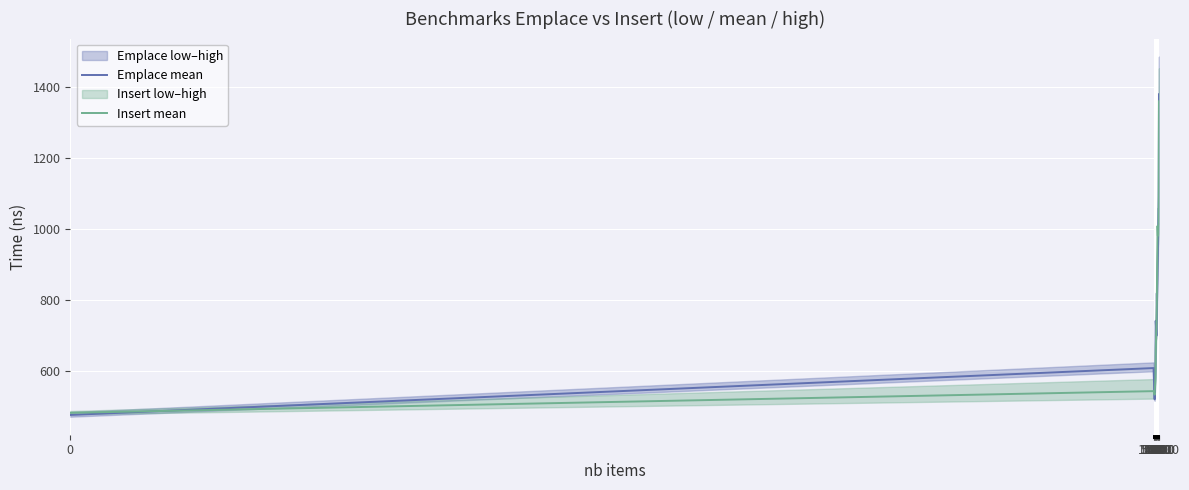

True or false: Insert mean has a value of 1008 at 5000.

True